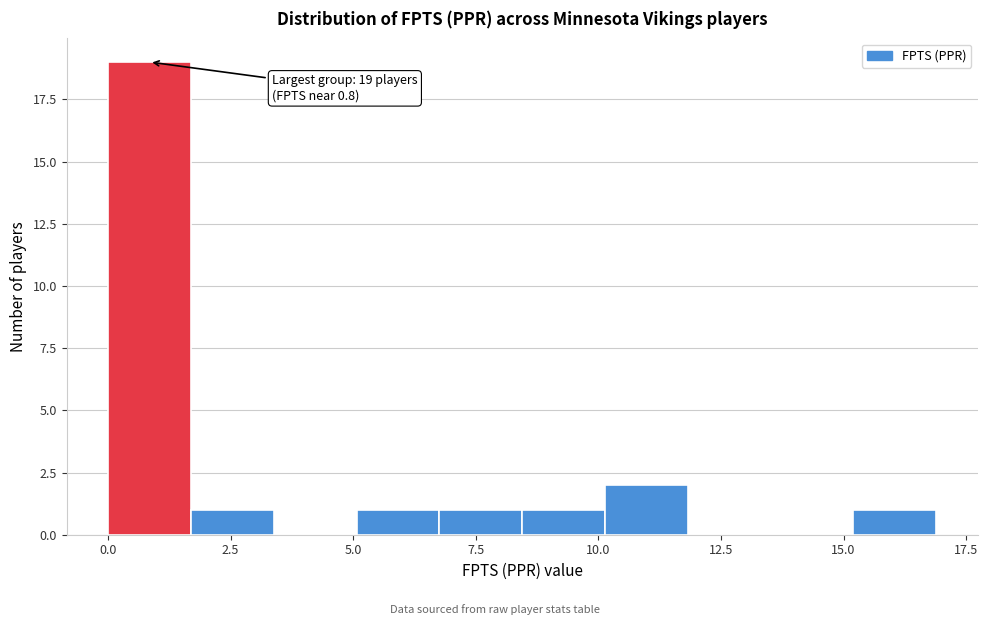

Around what value on the x-axis is the tallest bar? Give the approximate position of its centre, as read against the axis.

1.0